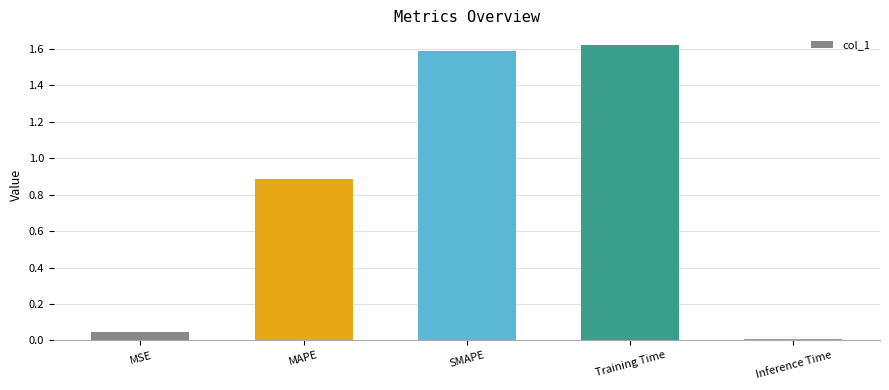

The chart shows a value of 0.5 at MAPE. True or false?

False